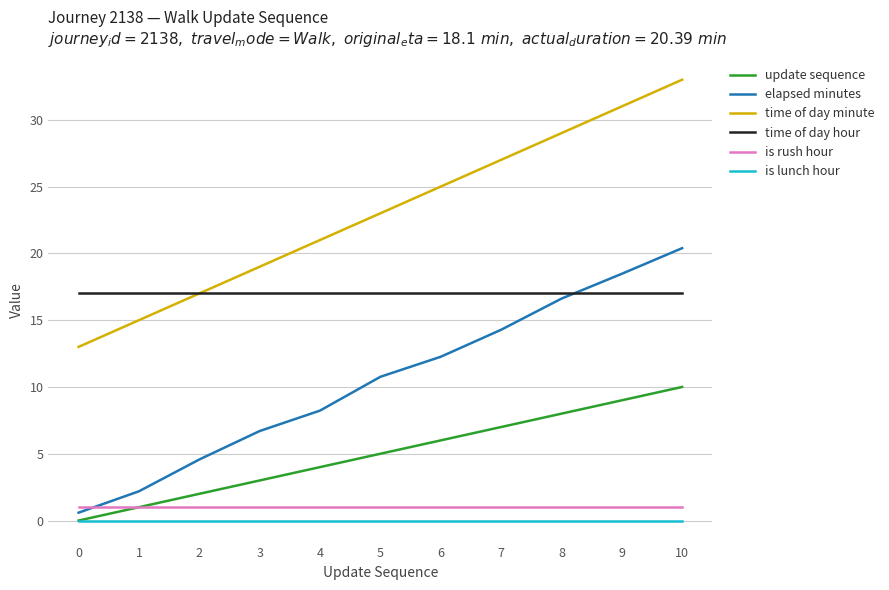

Does the chart display data point markers on the line(s)?

No